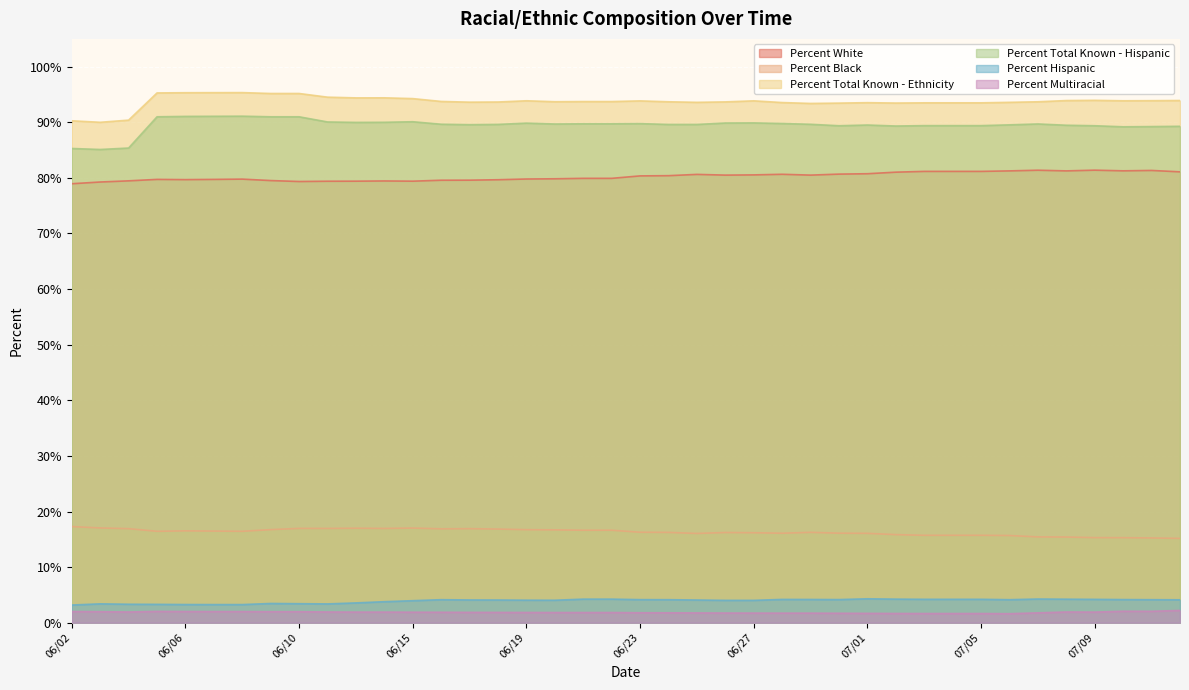

Which series changed the most between 06/03 and 06/23?

Percent Total Known - Hispanic